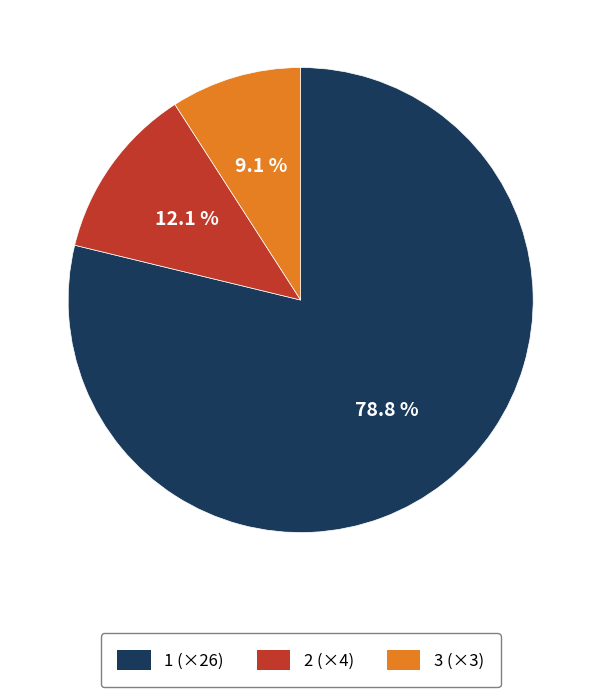

What is the smallest slice in the pie chart?

3